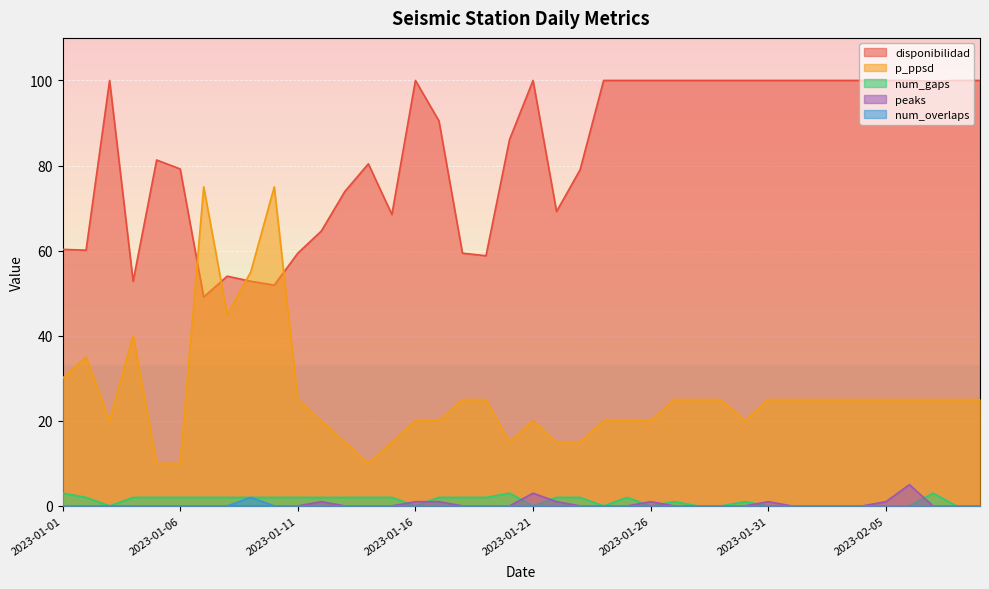

What is the value of the num_gaps point at the 13th from the left?

2.0